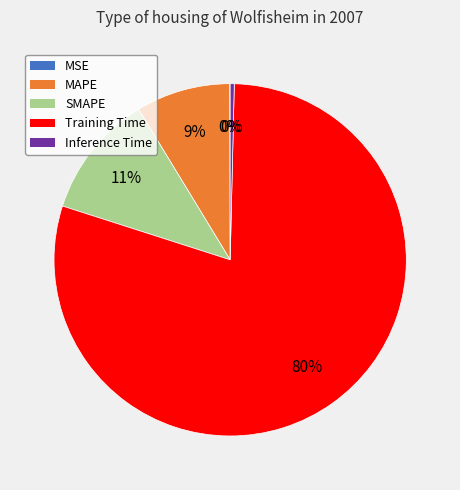

What is the largest slice in the pie chart?

Training Time